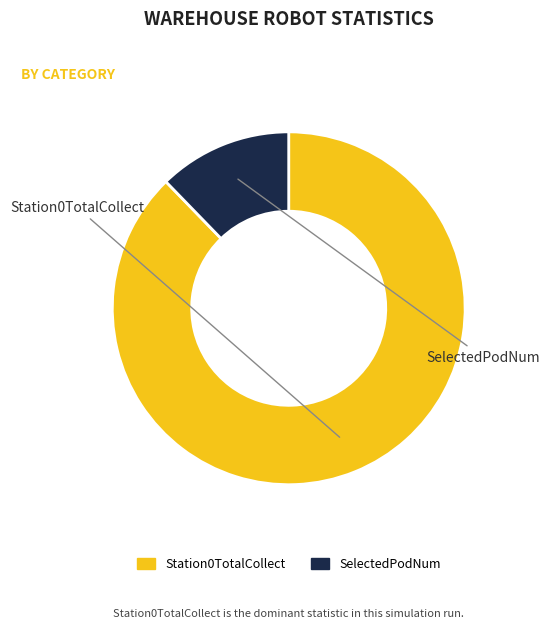

Count the number of slices in the pie.

2